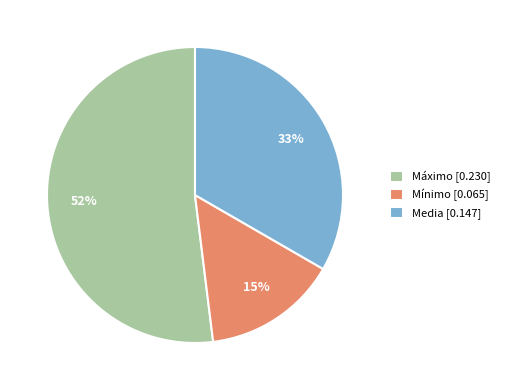

To the nearest percent, what portion does Mínimo represent?

15%